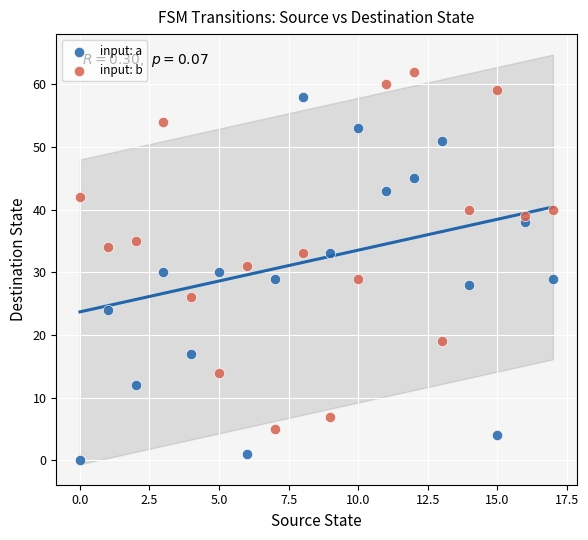

Across all data points, what is the range of Y values (max minus min)?

62